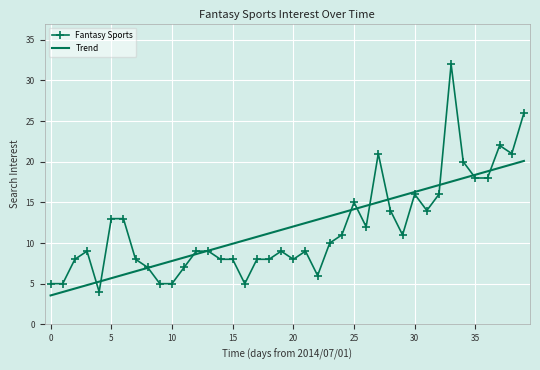

Which series has the largest range (max minus min)?

Fantasy Sports